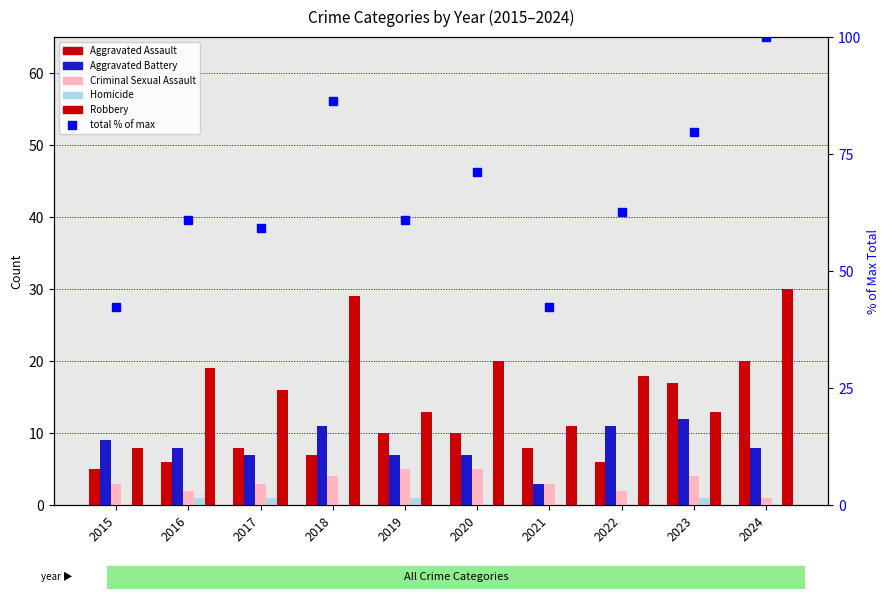

At which category is the sum across all series the highest?

2024